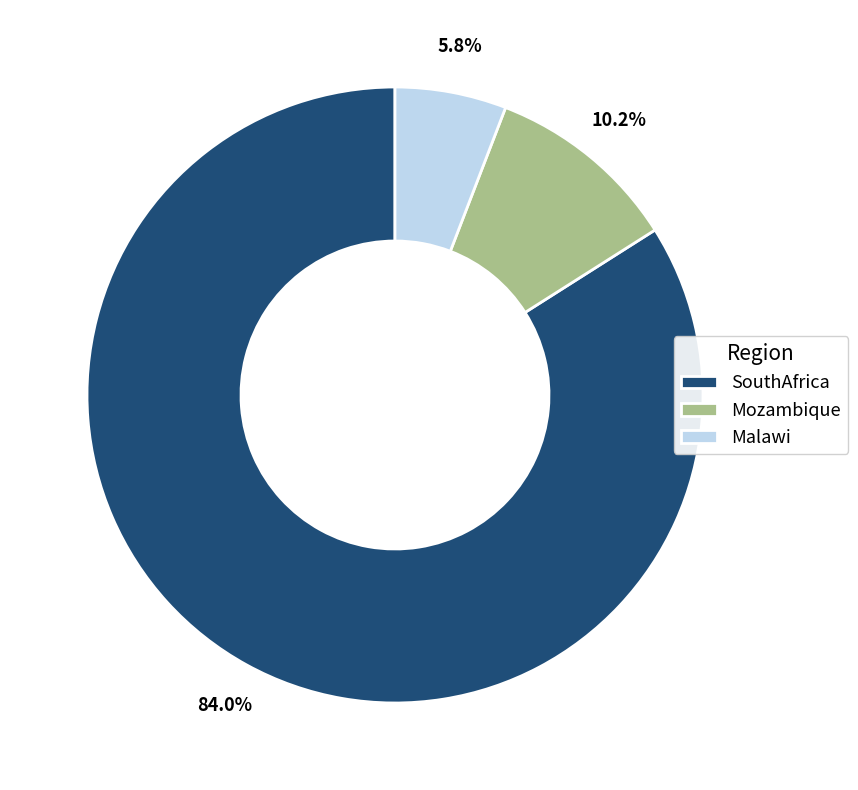

Do SouthAfrica and Mozambique together represent more than half of the pie?

Yes